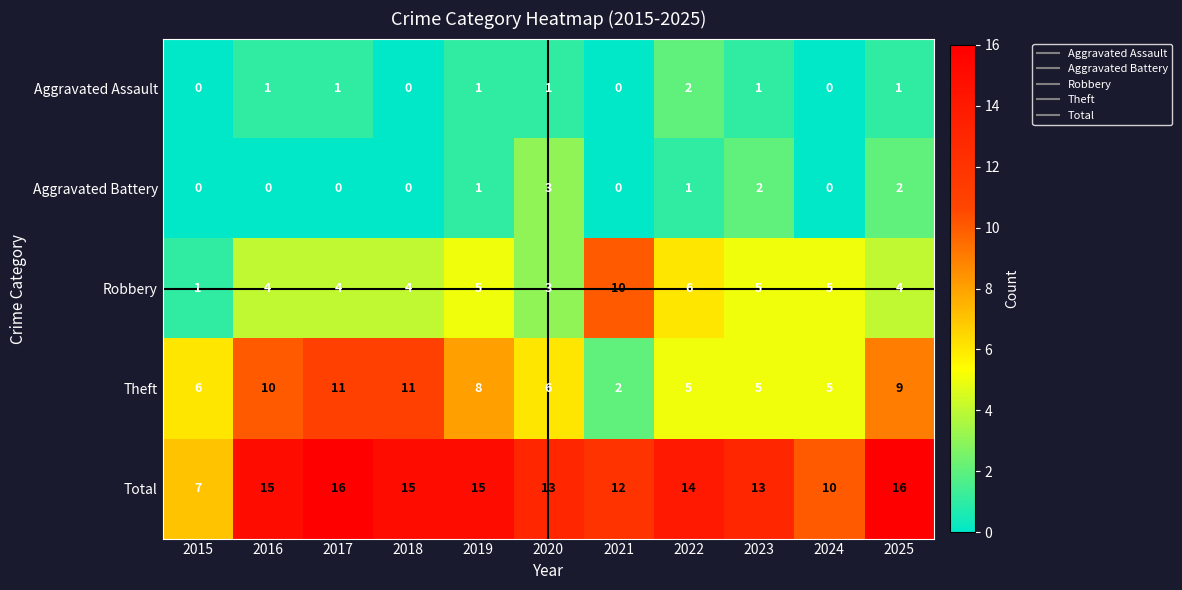

At which label does Robbery reach its peak?

2021